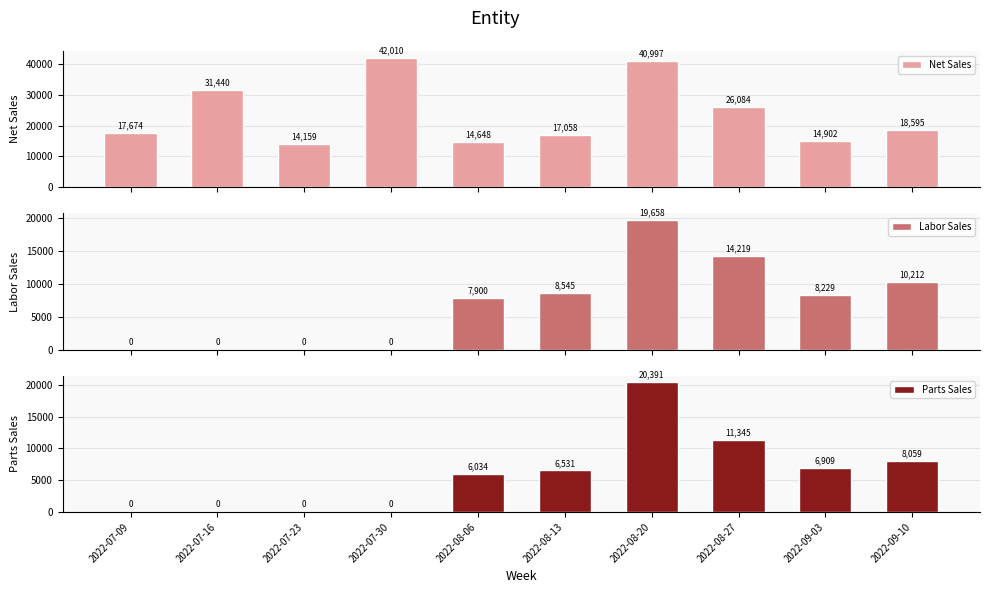

Rank the series by their maximum value, from lowest to highest.

Labor Sales, Parts Sales, Net Sales